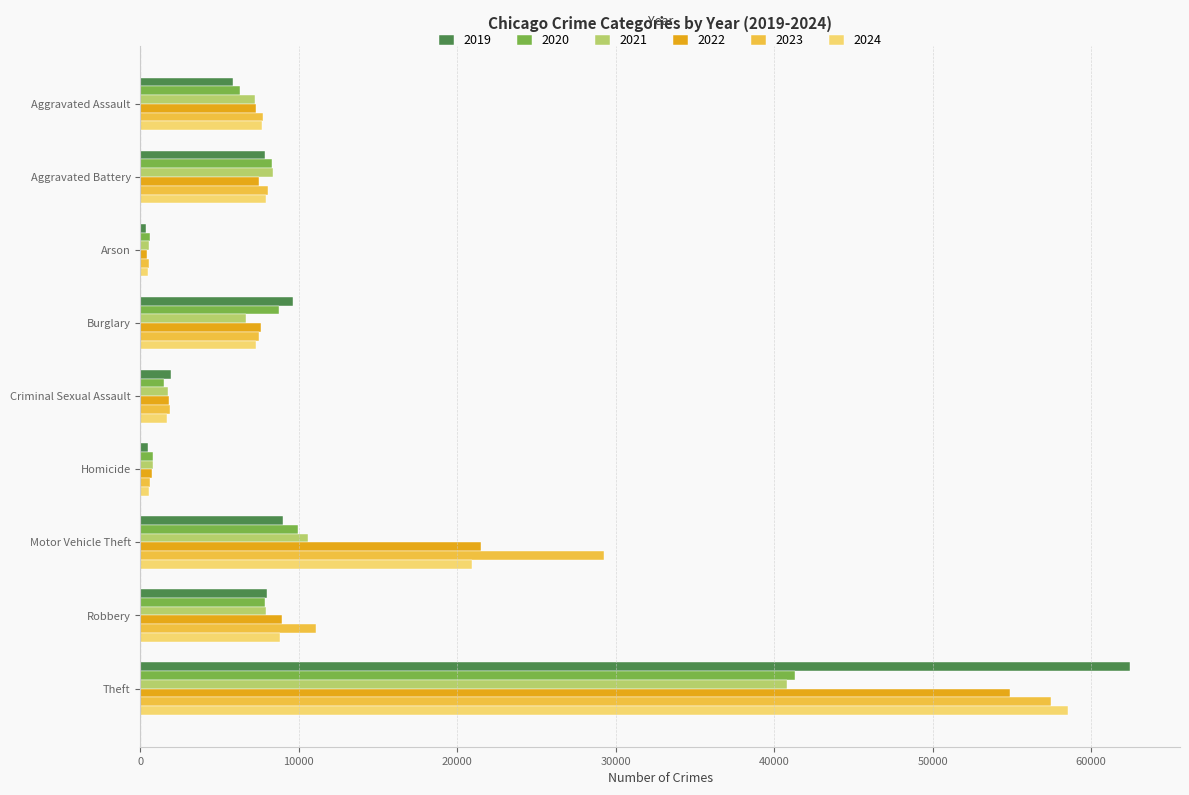

The value of 2022 at Robbery is 3600. True or false?

False